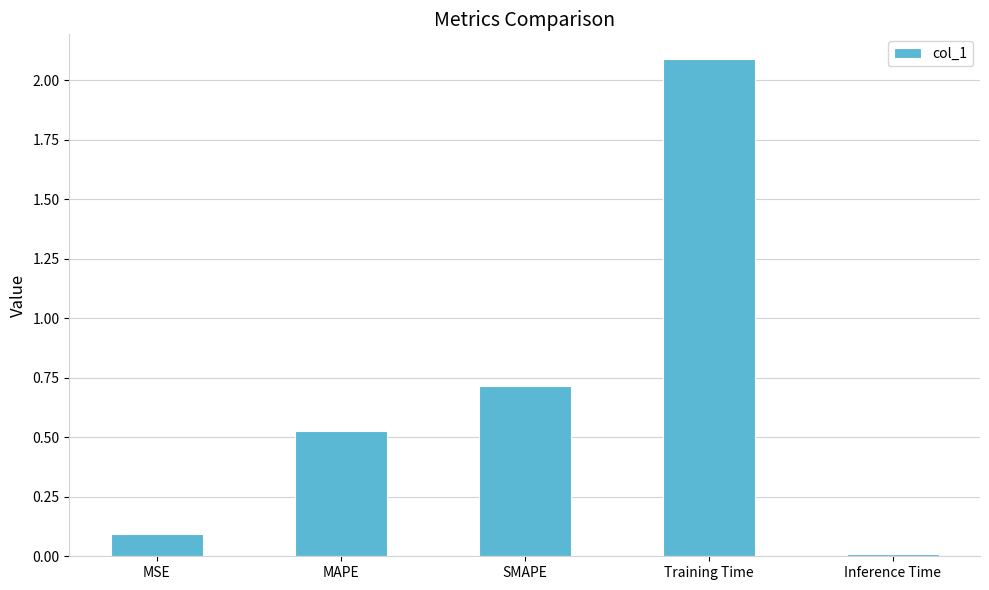

What is the sum of all values?

3.4